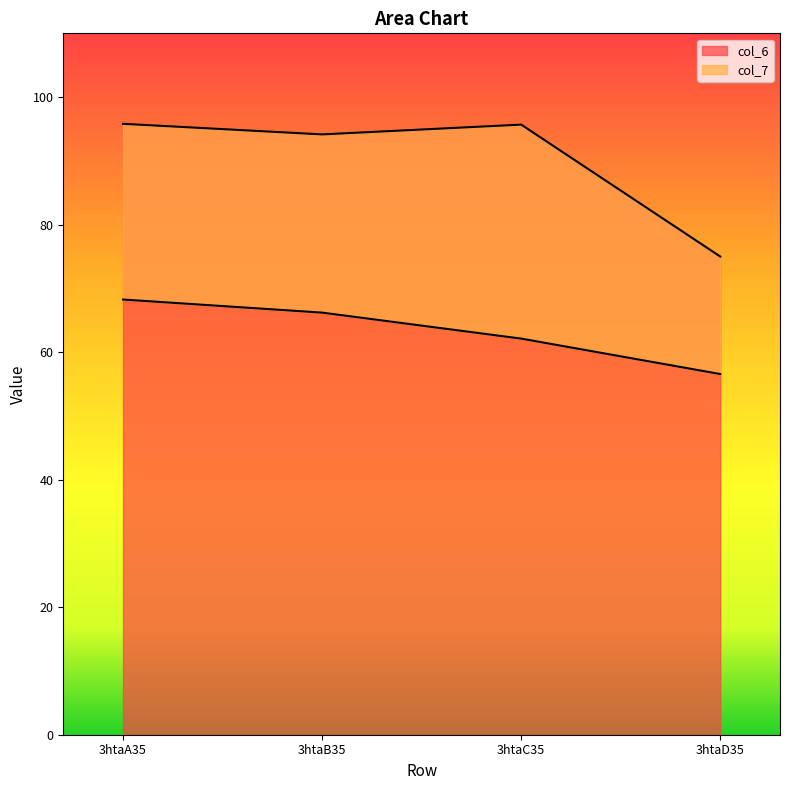

True or false: col_6 and col_7 cross at least once.

False